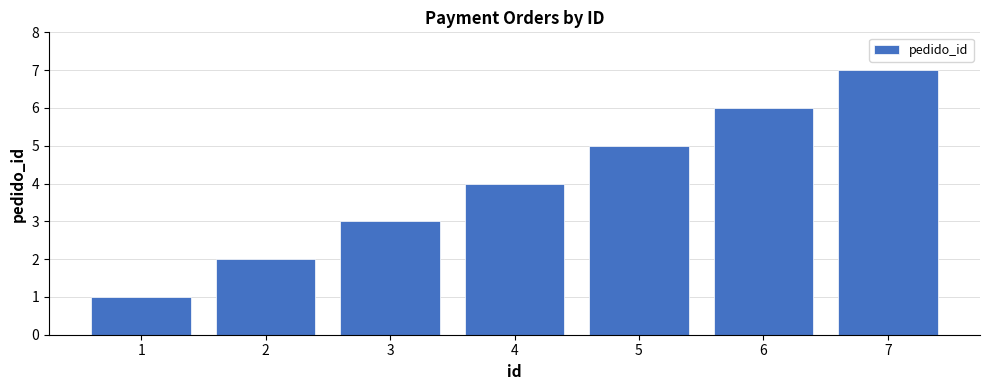

Reading left to right, transcribe all the data shown in this chart.

1=1	2=2	3=3	4=4	5=5	6=6	7=7